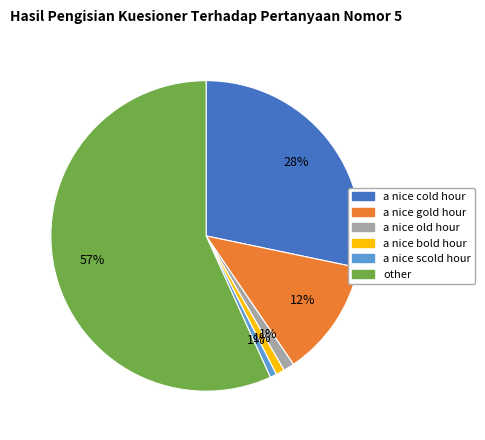

To the nearest percent, what portion does a nice scold hour represent?

1%